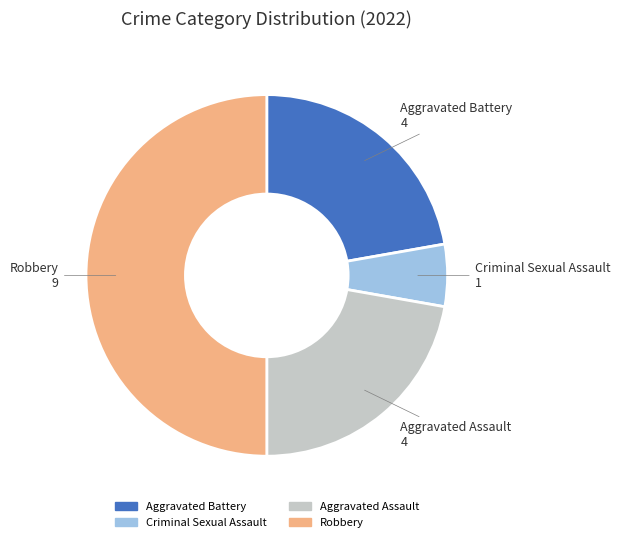

Does Aggravated Battery represent more than half of the total?

No